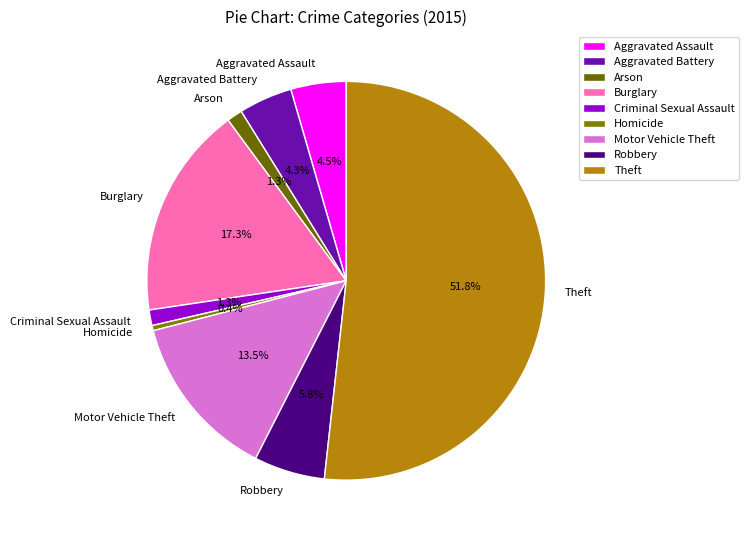

Which slice is the largest?

Theft